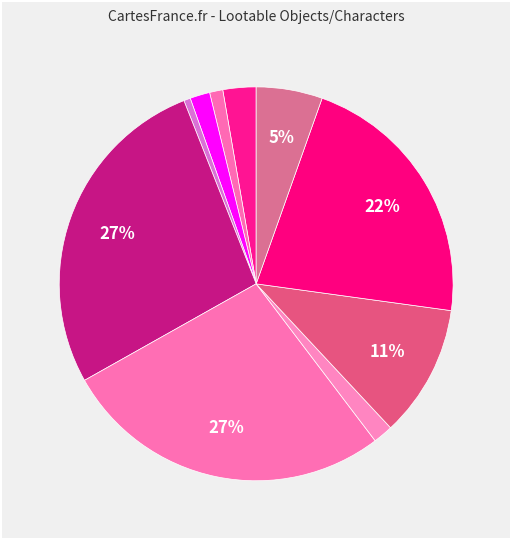

How many segments does this pie chart have?

10